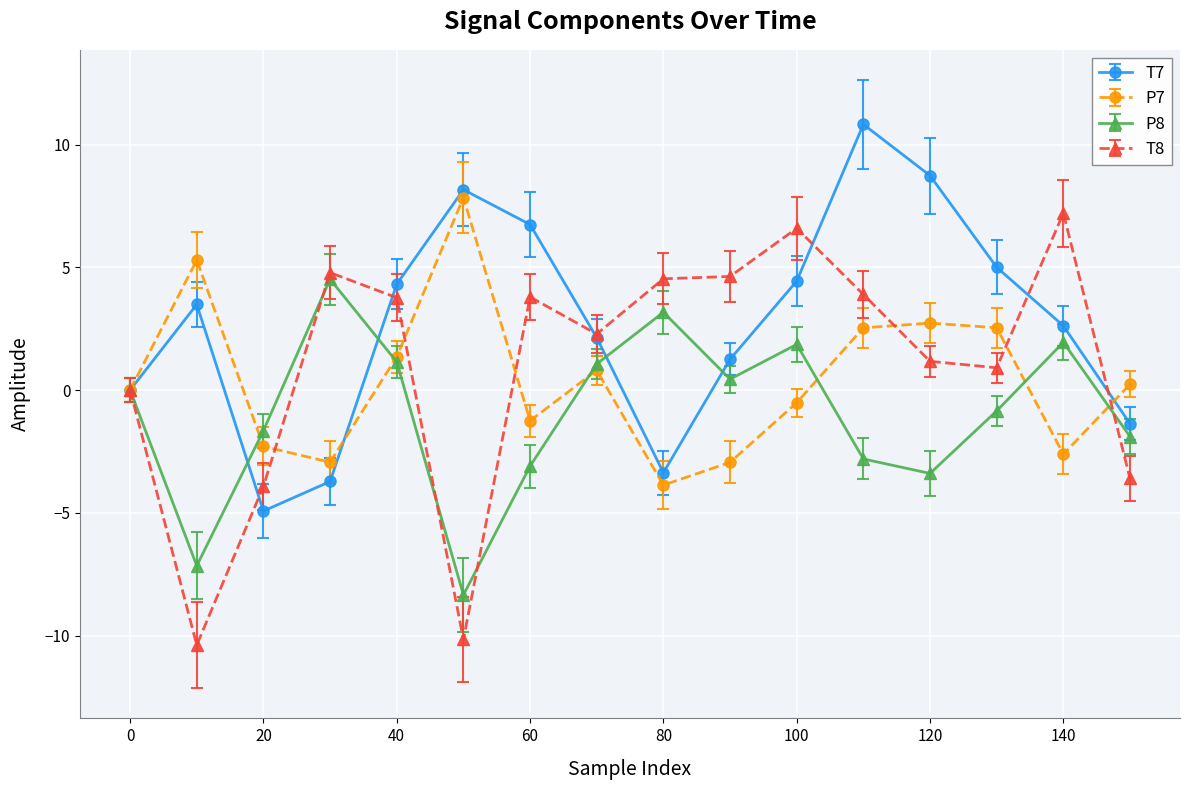

True or false: T7 and P7 intersect in this chart.

True